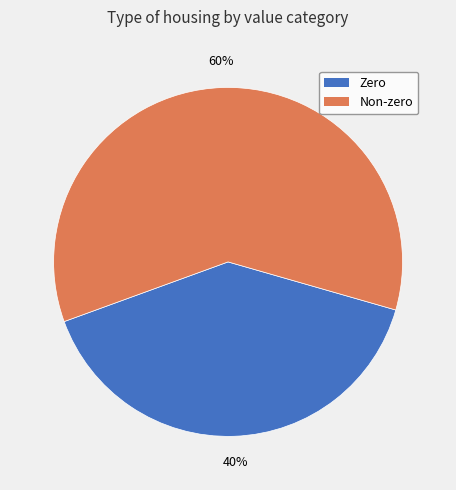

To the nearest percent, what is the average slice percentage?

50%